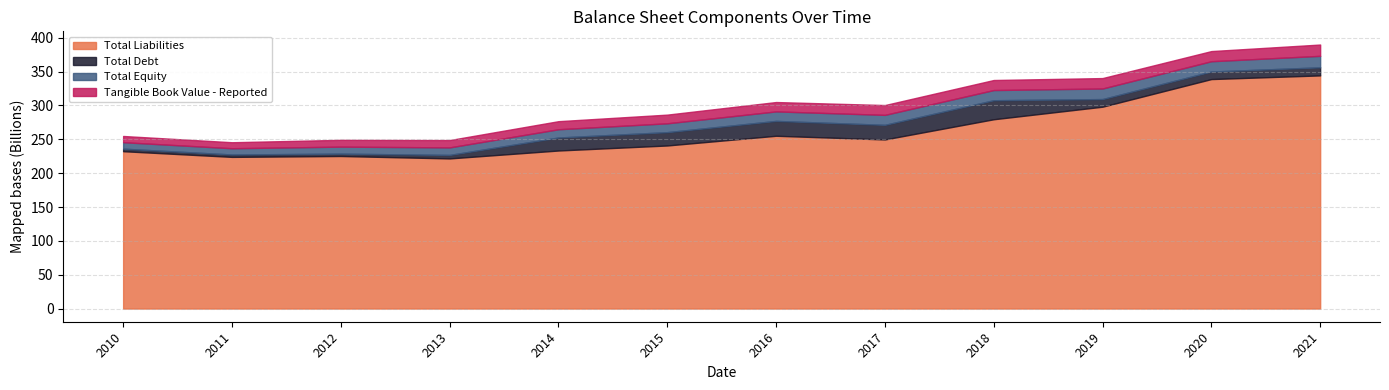

Is the value of Tangible Book Value - Reported at 2016 greater than the value of Total Equity at 2017?

No